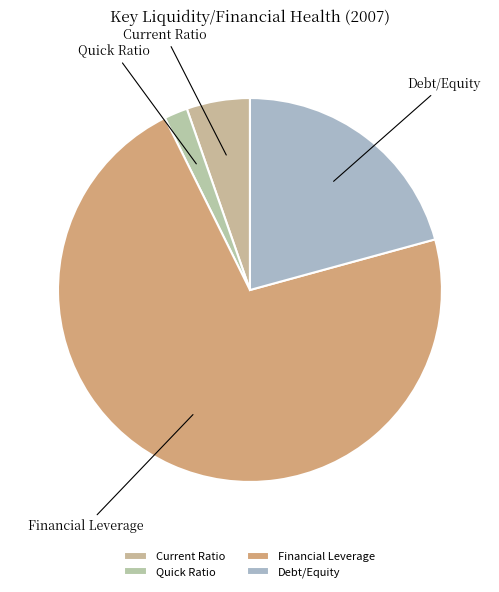

Rank the categories by value from lowest to highest.

Quick Ratio, Current Ratio, Debt/Equity, Financial Leverage